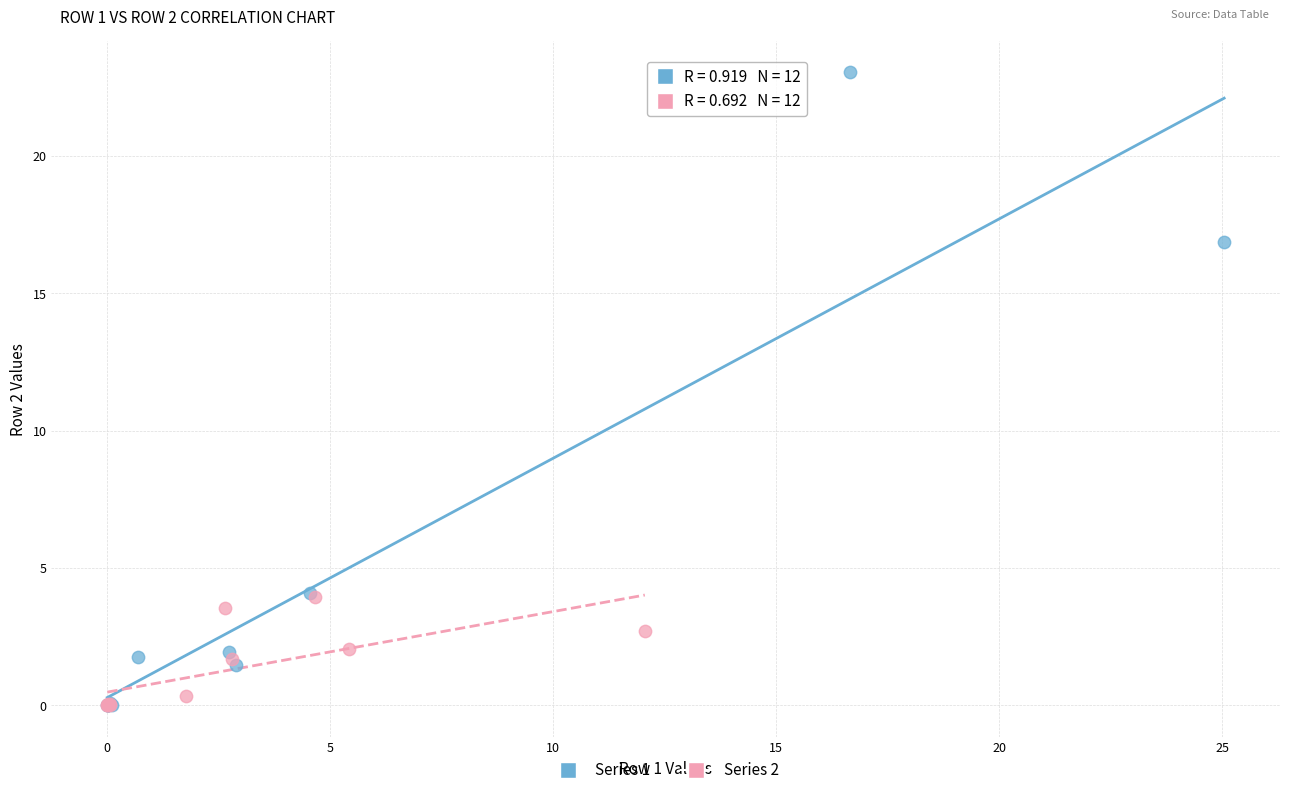

Which series contains the highest Y value?

Series 1